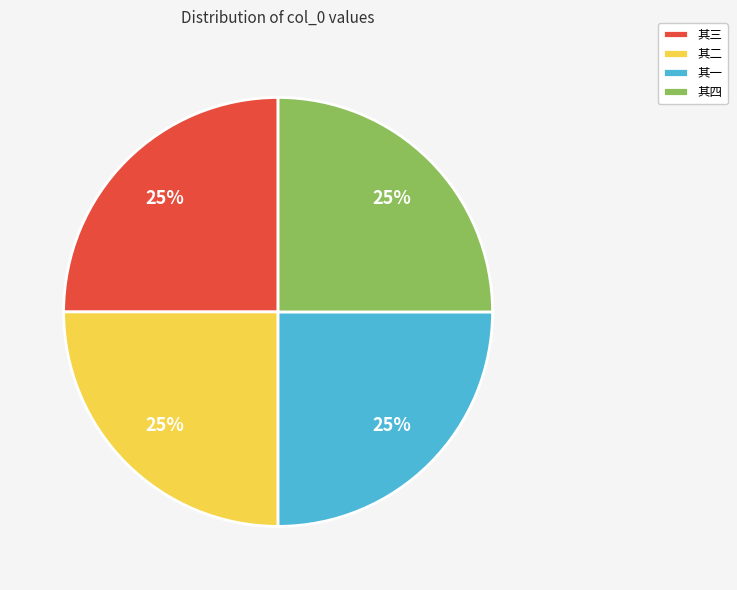

Does any single category account for the majority?

No